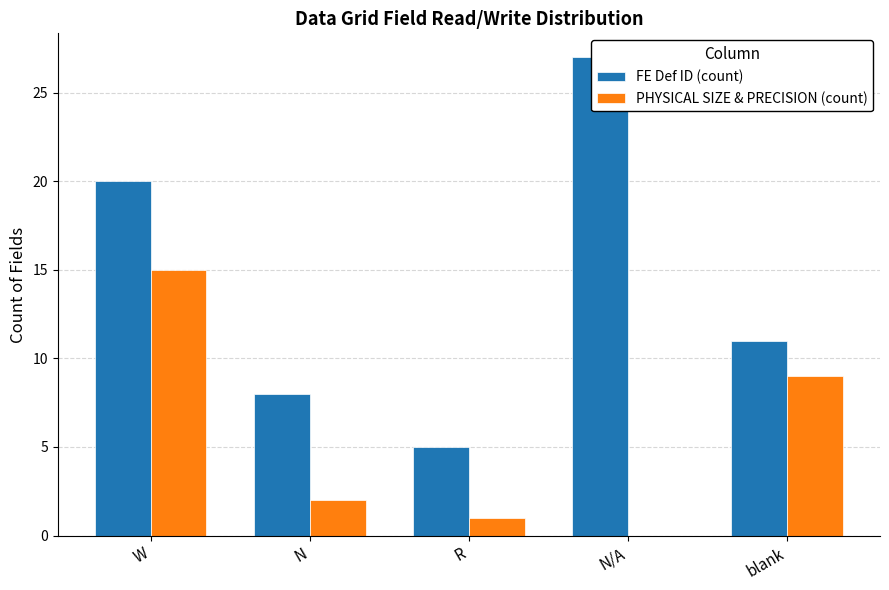

How many values in the PHYSICAL SIZE & PRECISION (count) series exceed 2?

2